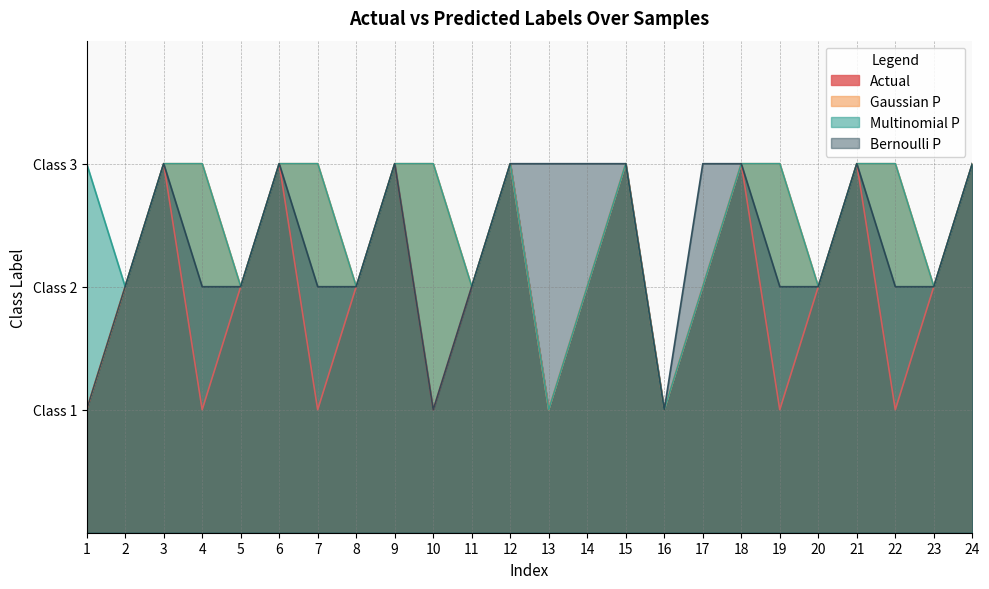

How many values in the Actual series are below 2?

8